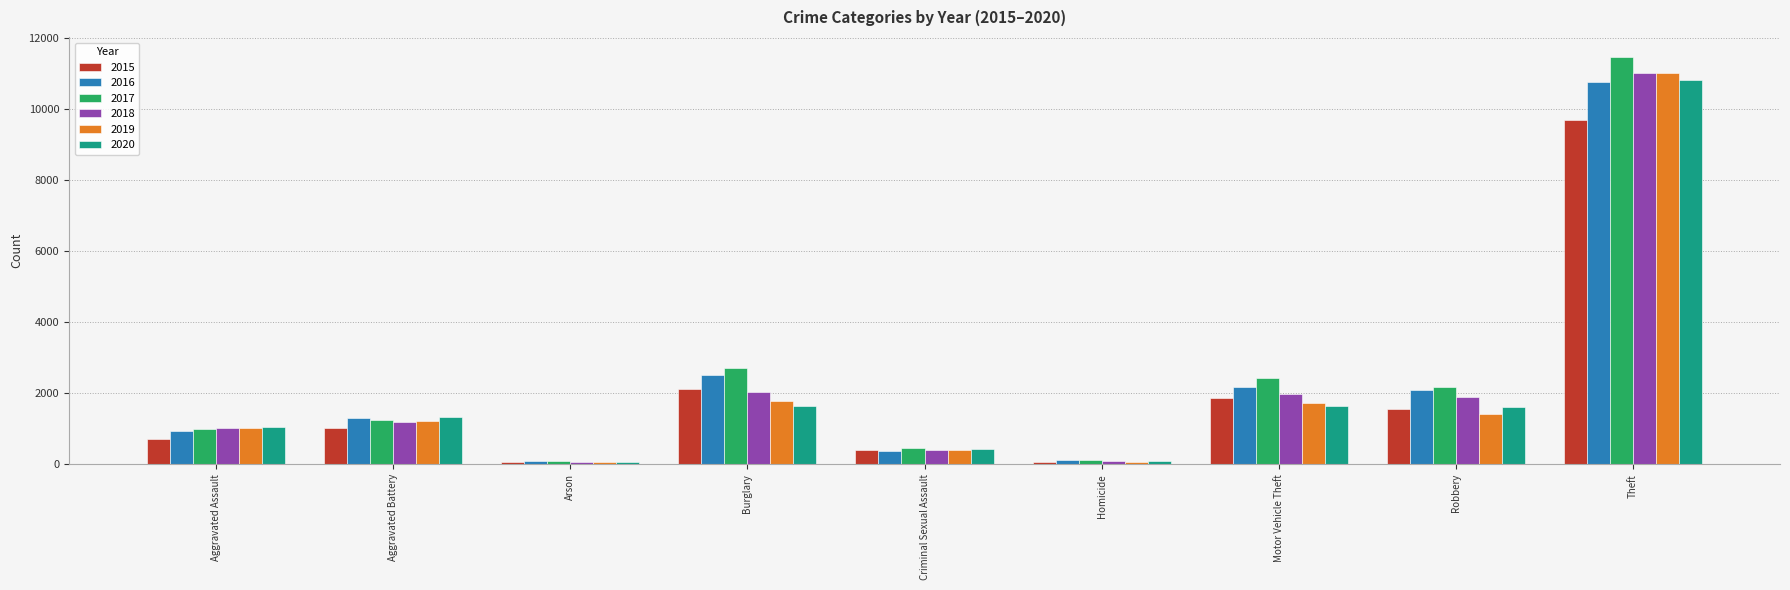

At which category is the sum across all series the highest?

Theft